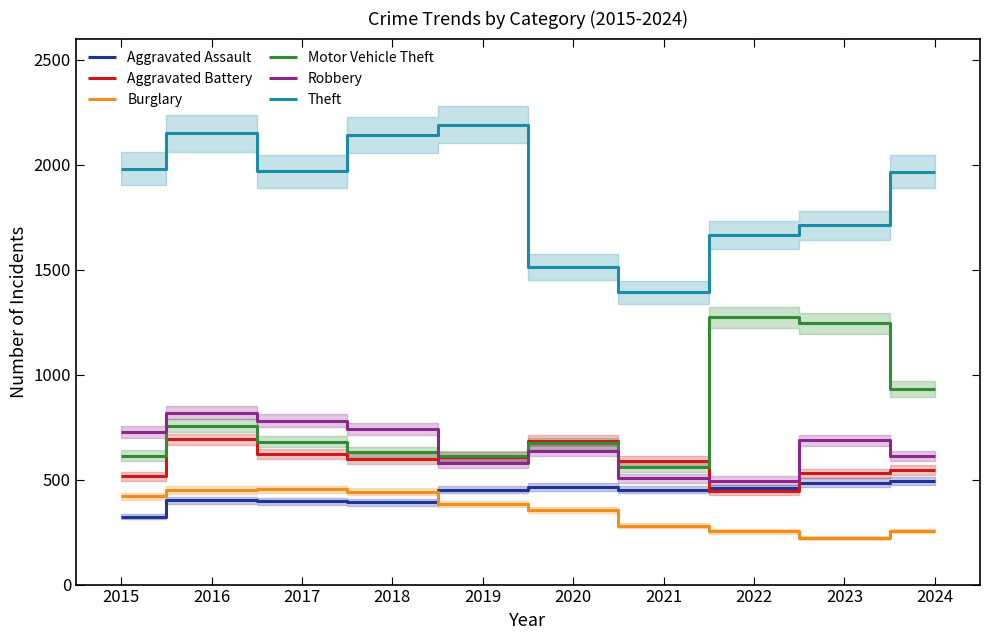

Is the value of Motor Vehicle Theft at 2020 greater than the value of Aggravated Battery at 2022?

Yes